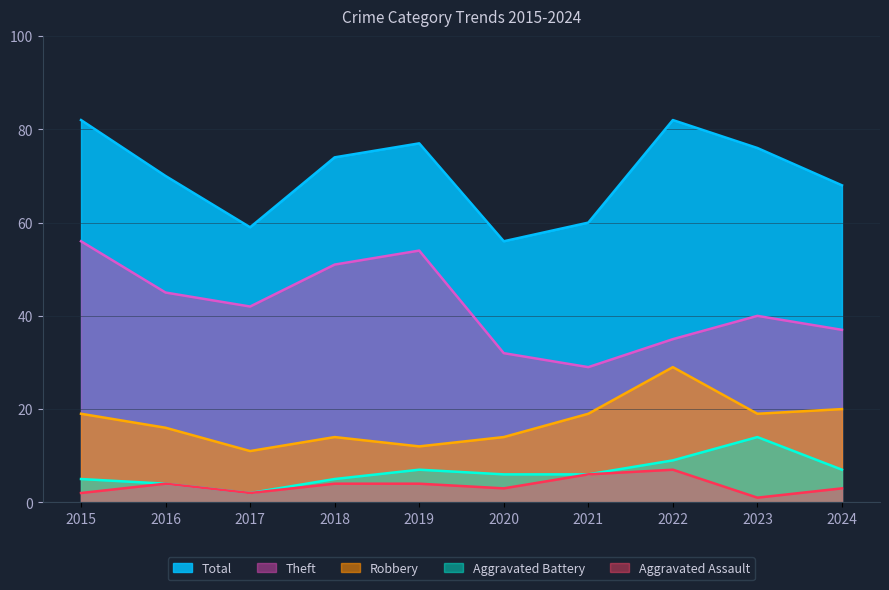

Which series has the widest spread of values?

Theft